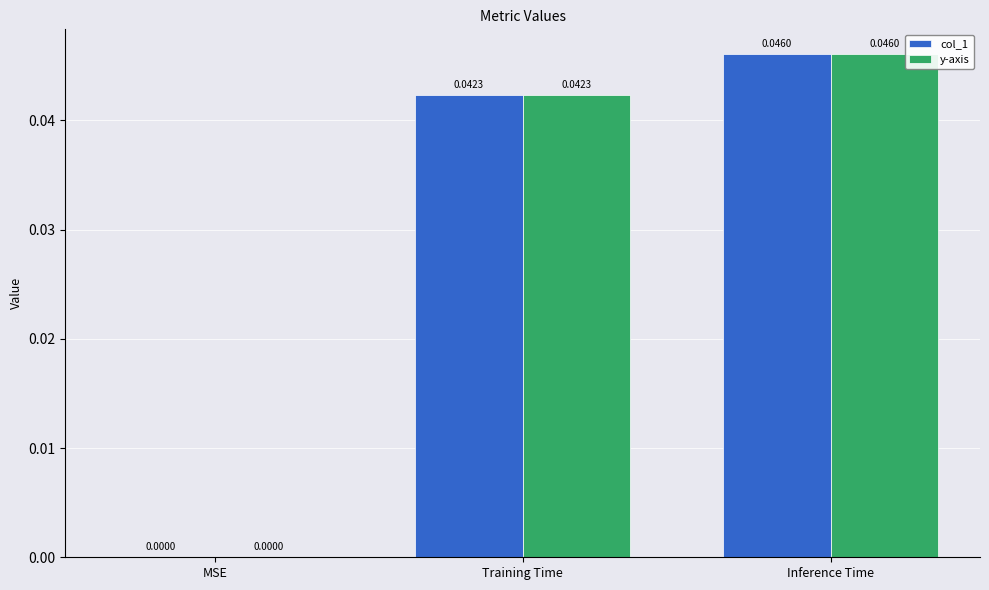

True or false: y-axis has a value of 0.0 at Inference Time.

True